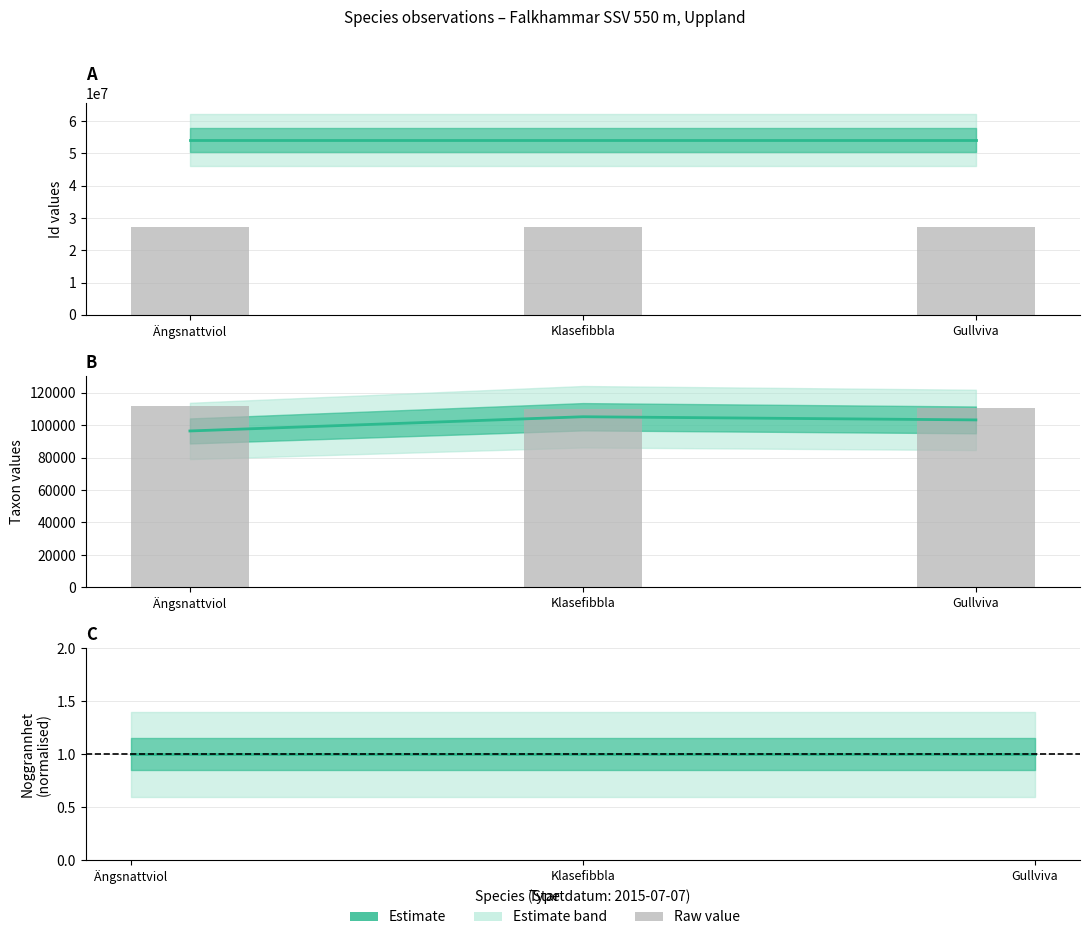

Which series has the largest total across all categories?

Id